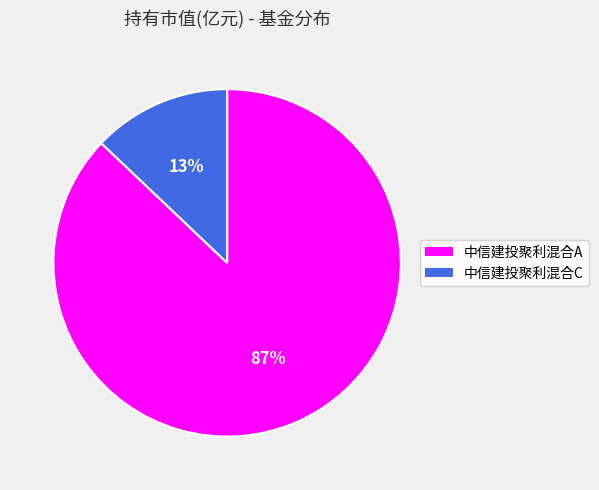

Which category has the biggest portion of the pie?

中信建投聚利混合A